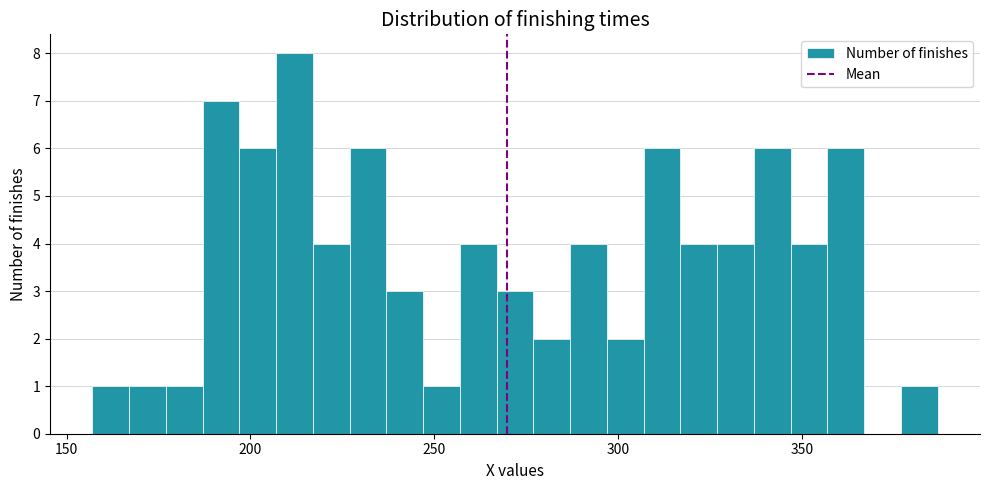

Around what value on the x-axis is the tallest bar? Give the approximate position of its centre, as read against the axis.

210